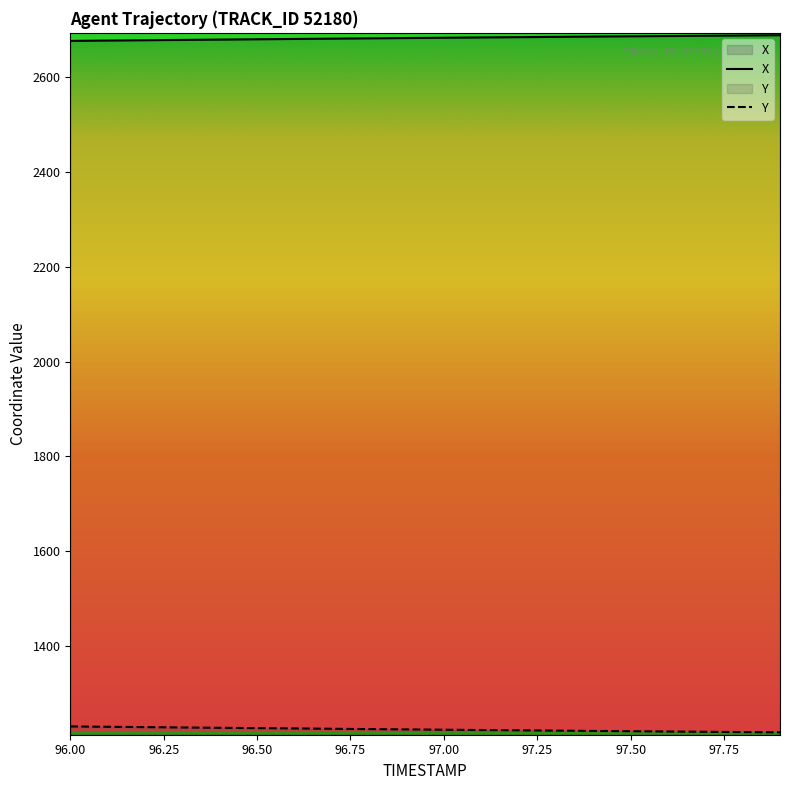

How many categories are shown in the chart?

20